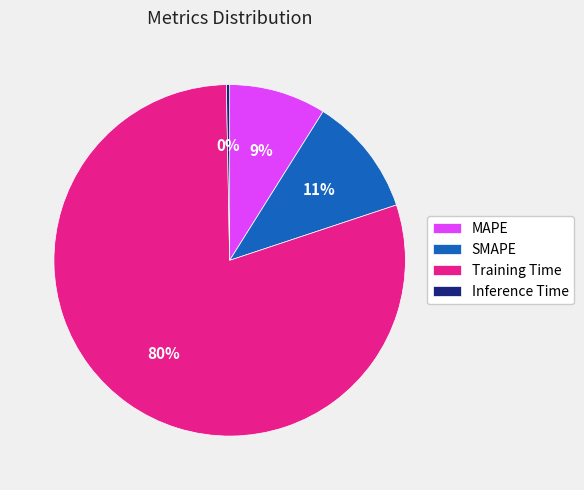

How many slices are in this pie chart?

4